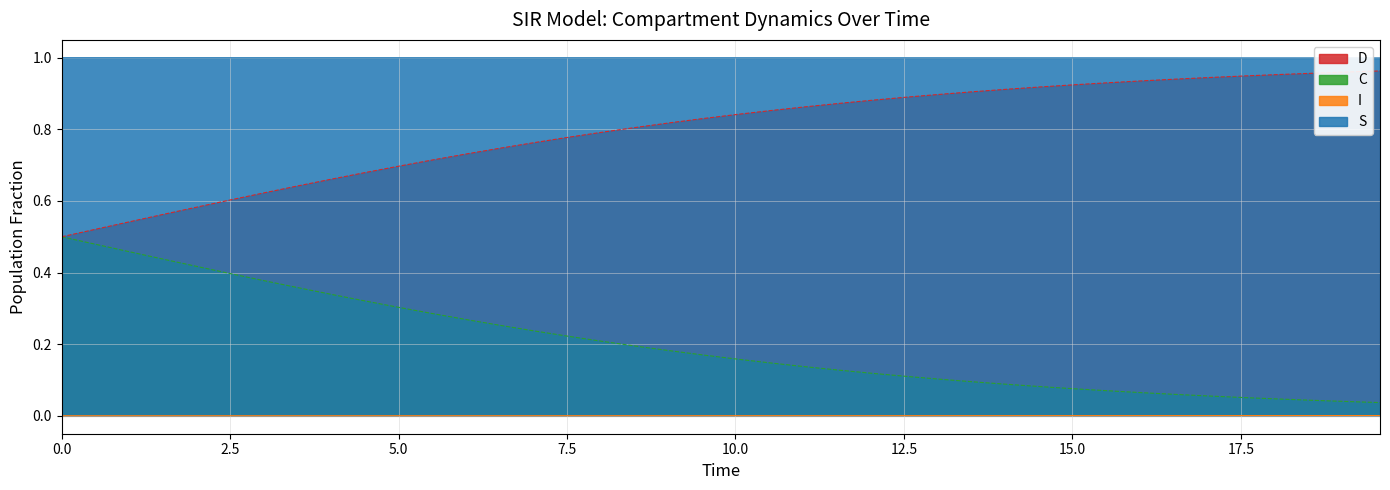

True or false: I and D cross at least once.

False